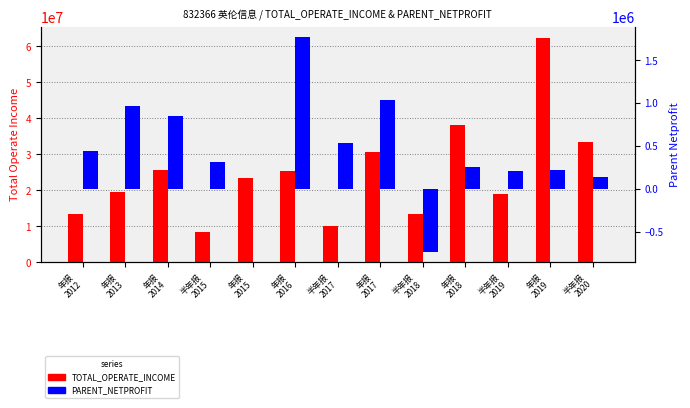

Rank the categories by TOTAL_OPERATE_INCOME value from highest to lowest.

年报
2019, 年报
2018, 半年报
2020, 年报
2017, 年报
2014, 年报
2016, 年报
2015, 年报
2013, 半年报
2019, 年报
2012, 半年报
2018, 半年报
2017, 半年报
2015